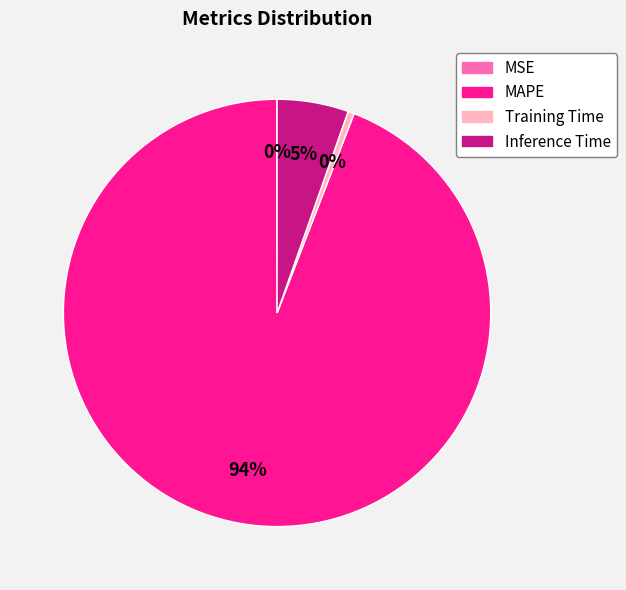

True or false: Inference Time accounts for 5% of the total.

True